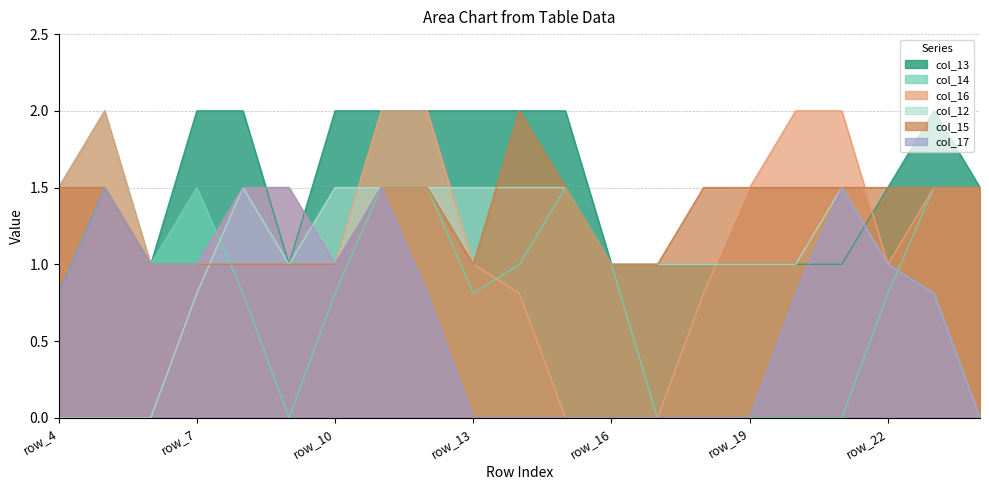

Which series ends up on top after the final intersection of col_14 and col_17?

col_14